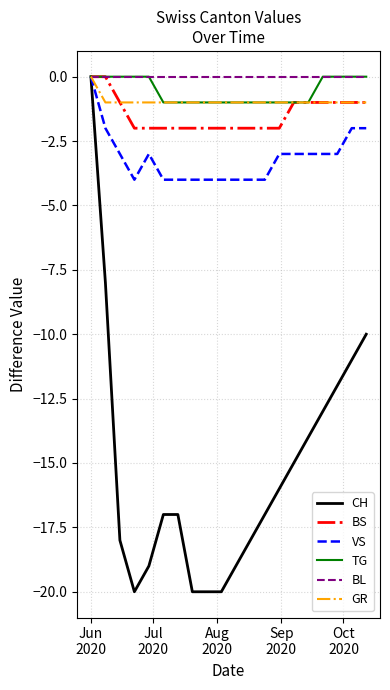

Which series has the widest spread of values?

CH